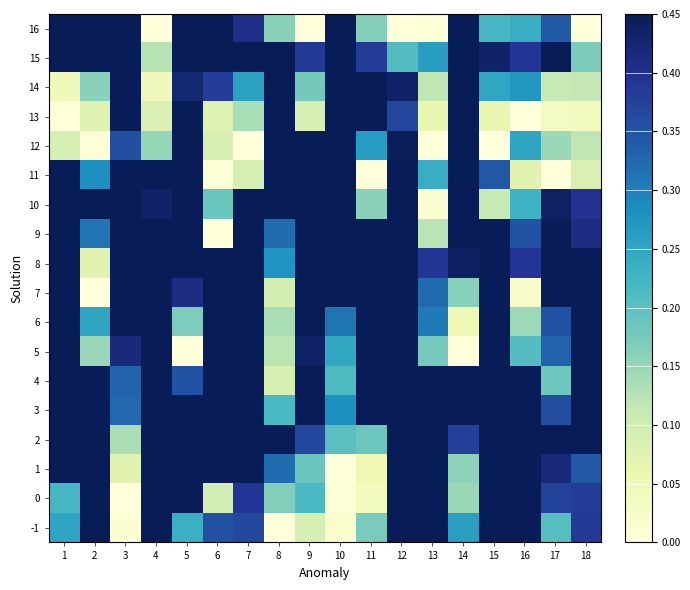

Count the number of categories in the chart.

18